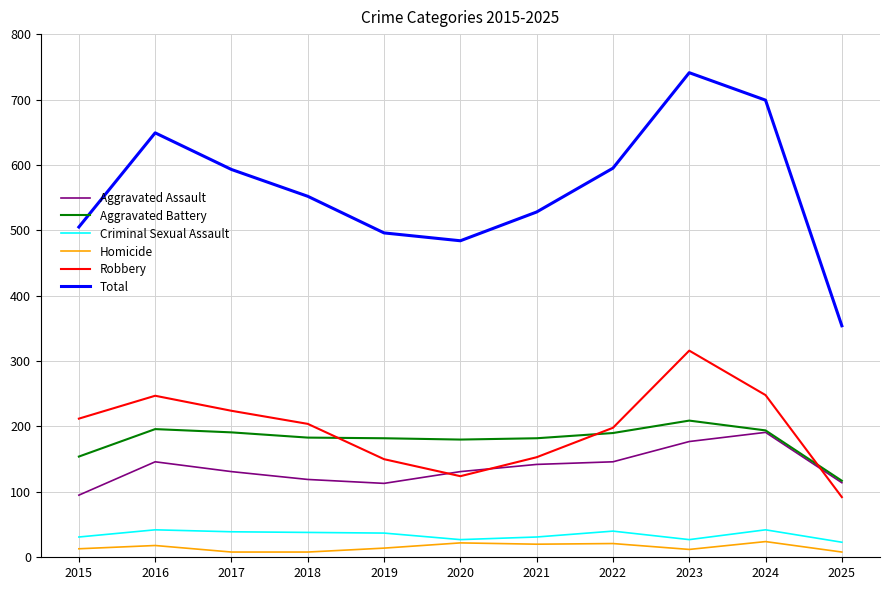

True or false: Robbery has a value of 203 at 2023.

False